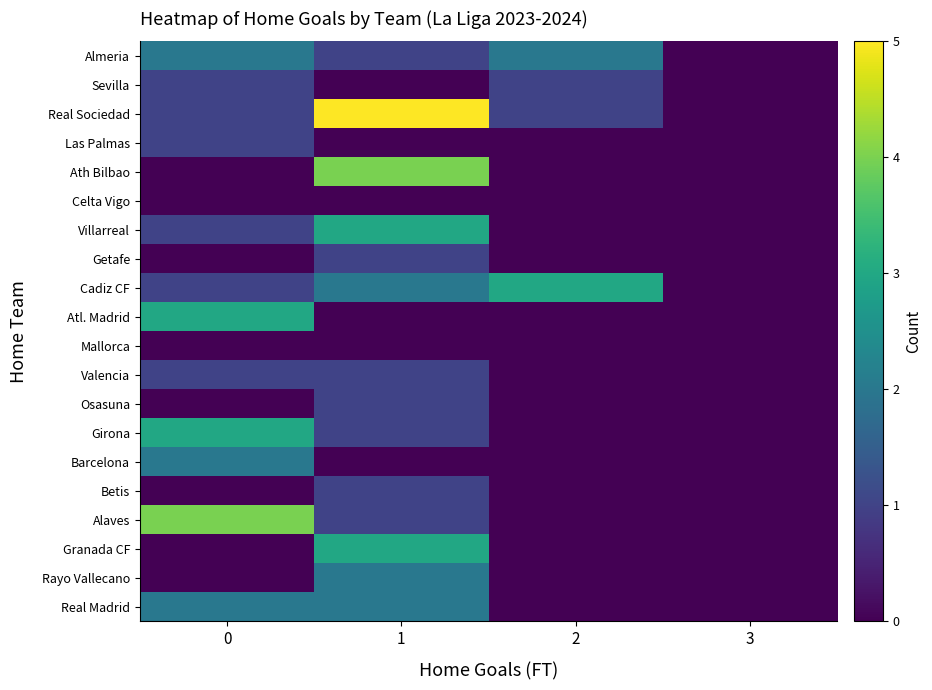

Reading right to left, extract all data points from this chart.

Almeria: 3=0	2=2	1=1	0=2
Sevilla: 3=0	2=1	1=0	0=1
Real Sociedad: 3=0	2=1	1=5	0=1
Las Palmas: 3=0	2=0	1=0	0=1
Ath Bilbao: 3=0	2=0	1=4	0=0
Celta Vigo: 3=0	2=0	1=0	0=0
Villarreal: 3=0	2=0	1=3	0=1
Getafe: 3=0	2=0	1=1	0=0
Cadiz CF: 3=0	2=3	1=2	0=1
Atl. Madrid: 3=0	2=0	1=0	0=3
Mallorca: 3=0	2=0	1=0	0=0
Valencia: 3=0	2=0	1=1	0=1
Osasuna: 3=0	2=0	1=1	0=0
Girona: 3=0	2=0	1=1	0=3
Barcelona: 3=0	2=0	1=0	0=2
Betis: 3=0	2=0	1=1	0=0
Alaves: 3=0	2=0	1=1	0=4
Granada CF: 3=0	2=0	1=3	0=0
Rayo Vallecano: 3=0	2=0	1=2	0=0
Real Madrid: 3=0	2=0	1=2	0=2